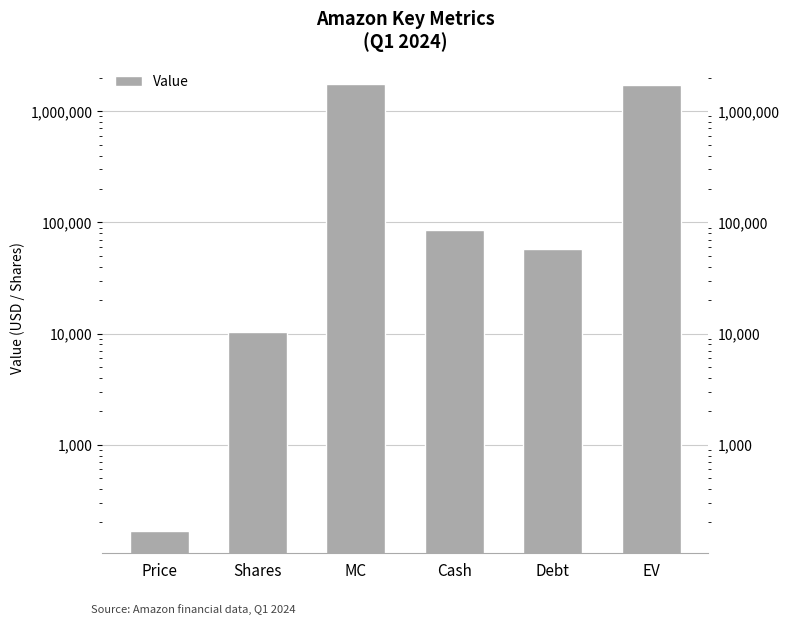

What position from the left is Price?

1